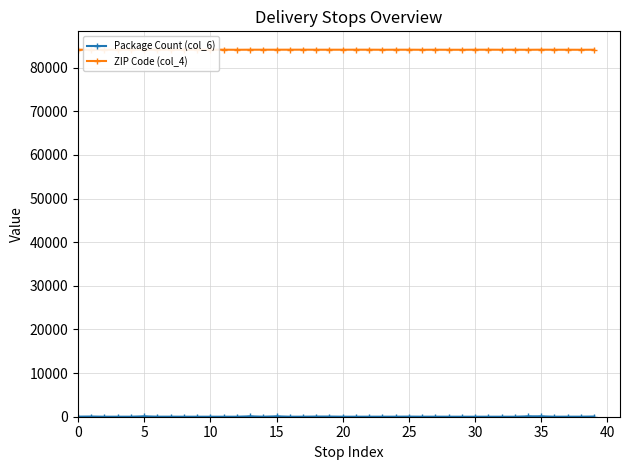

In ZIP Code (col_4), how many points are lower than both neighbors (excluding endpoints)?

9